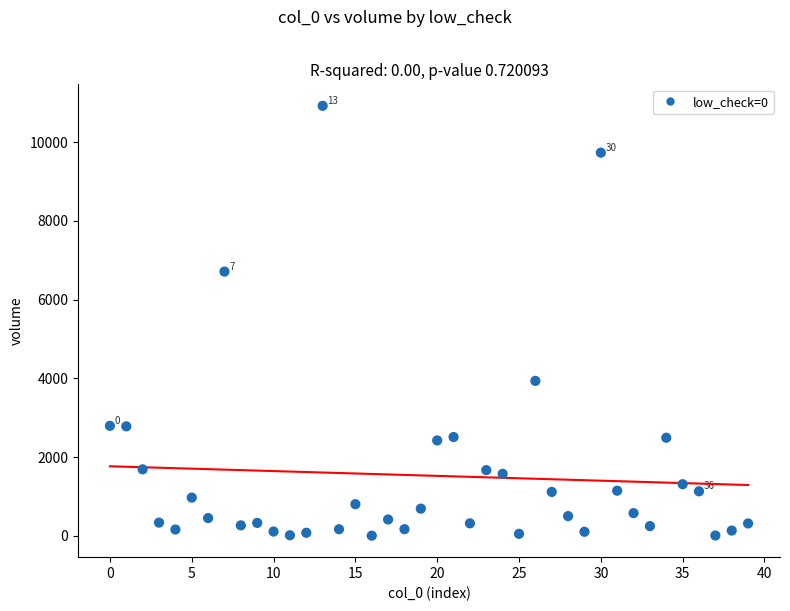

What Y value in the scatter plot is closest to 5461?

6710.0